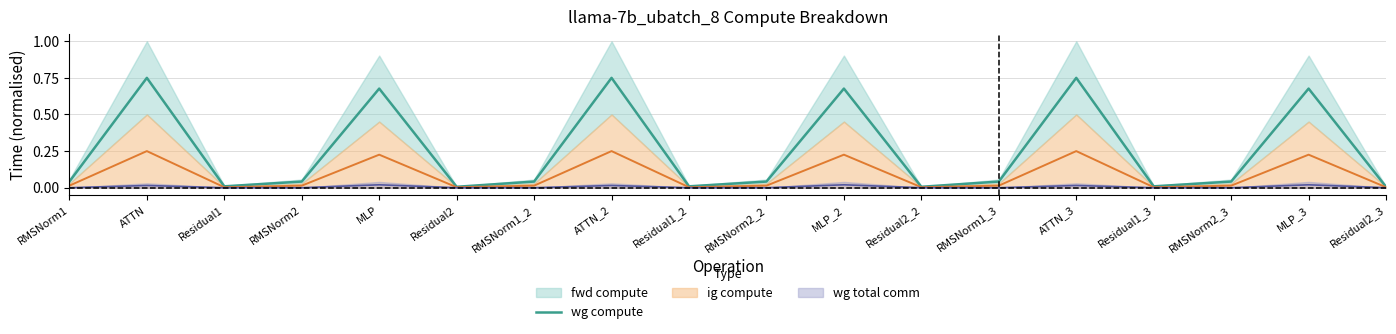

Rank the categories by value from highest to lowest.

ATTN, ATTN_2, ATTN_3, MLP, MLP_2, MLP_3, RMSNorm1, RMSNorm2, RMSNorm1_2, RMSNorm2_2, RMSNorm1_3, RMSNorm2_3, Residual1, Residual1_2, Residual1_3, Residual2, Residual2_2, Residual2_3